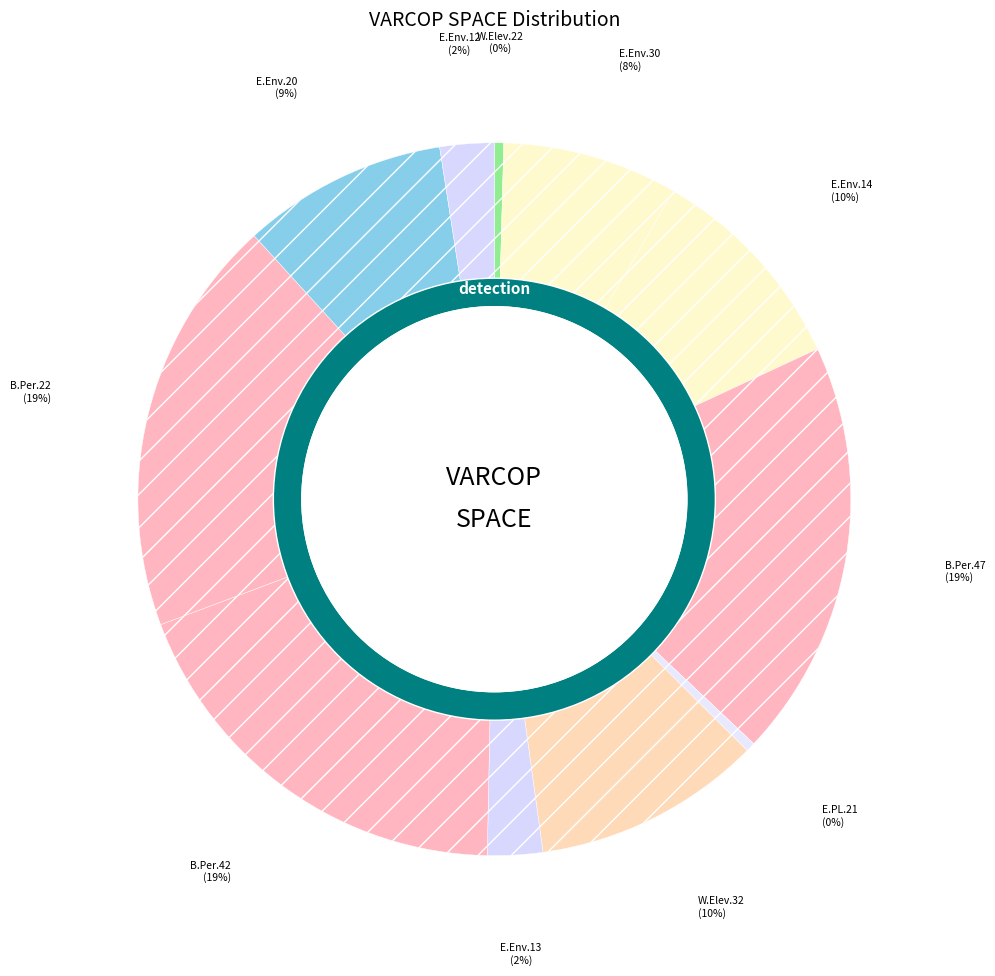

What is the change in value from Empty.ElevatorSystem.Environment.14 to Empty.PL_Interface_impl.21?

-229